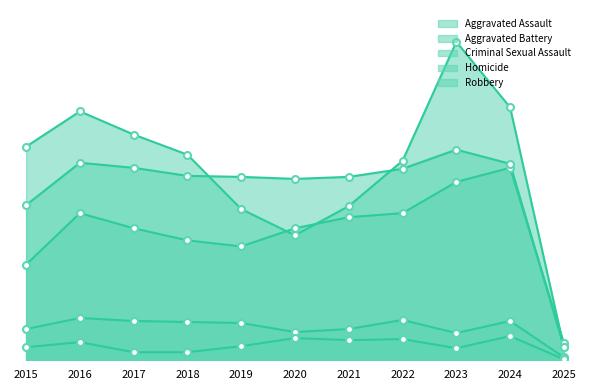

What is the difference between the maximum and minimum values in the Aggravated Assault series?

174